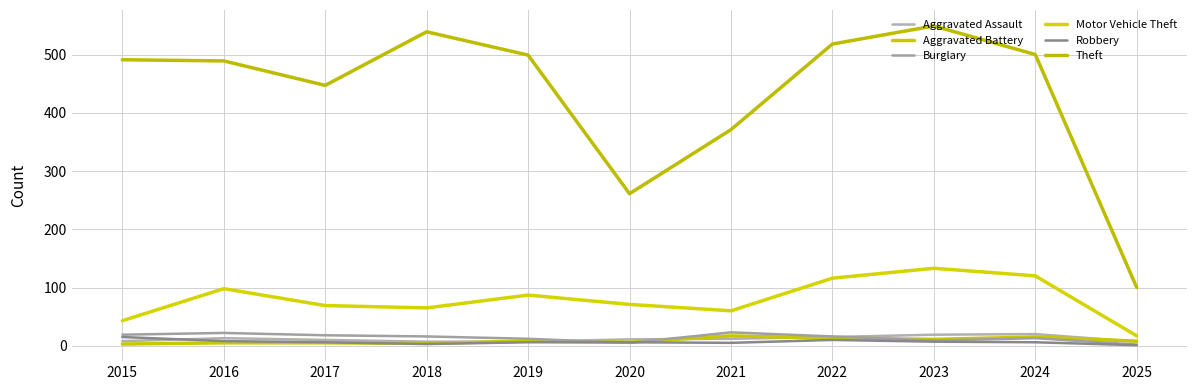

At how many categories does at least one series exceed 499?

4